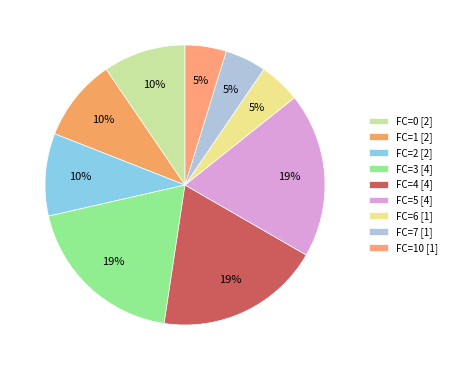

Is there any slice that represents more than half of the pie?

No